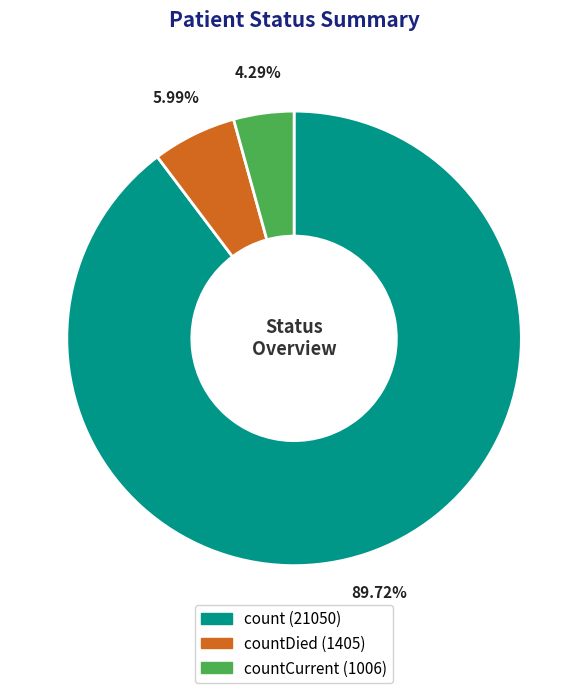

To the nearest percent, what is the average slice percentage?

33%